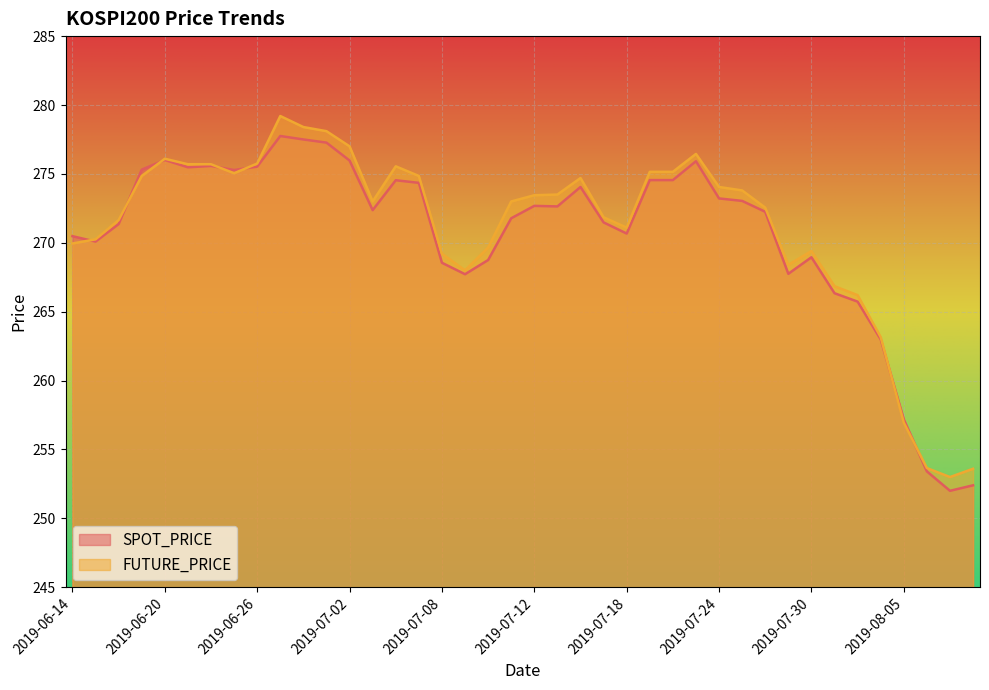

Which has a higher value, 2019-07-17 or 2019-07-16?

2019-07-16